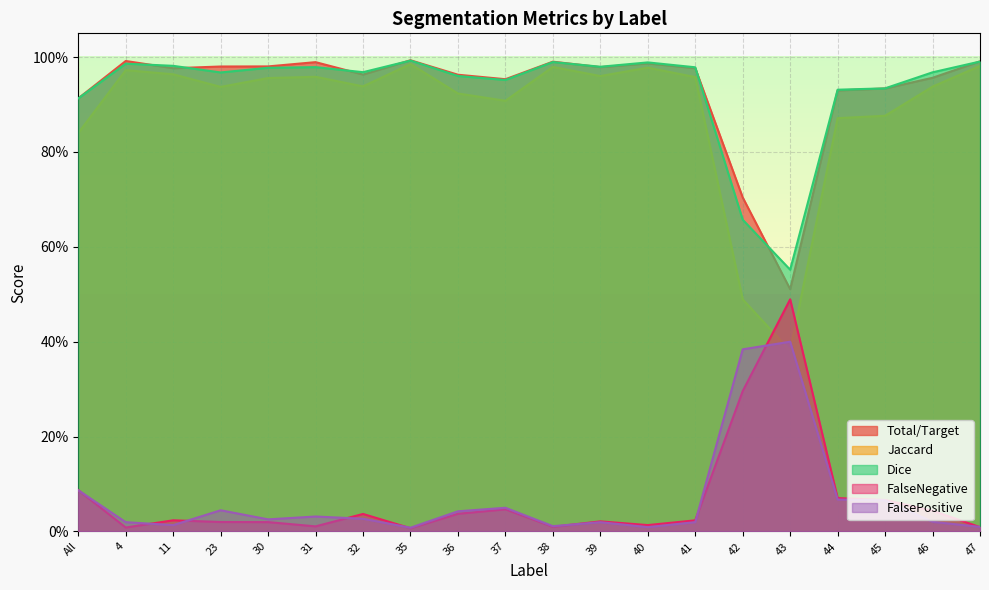

Where is the first local maximum for FalseNegative?

11